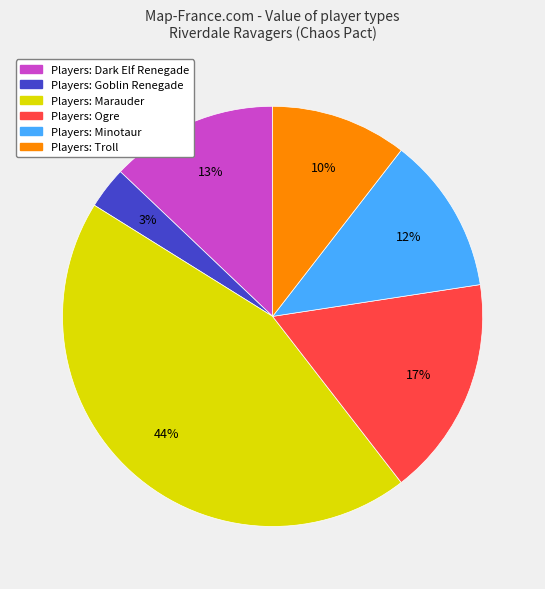

Is there any slice that represents more than half of the pie?

No